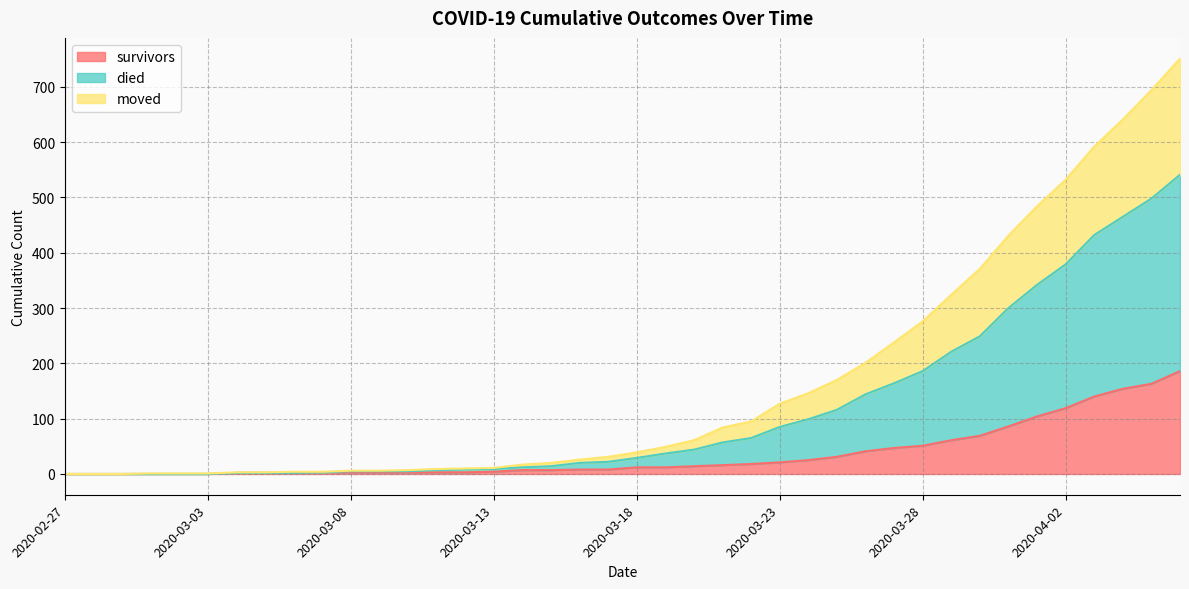

What is the label of the 25th point from the left?

2020-03-22